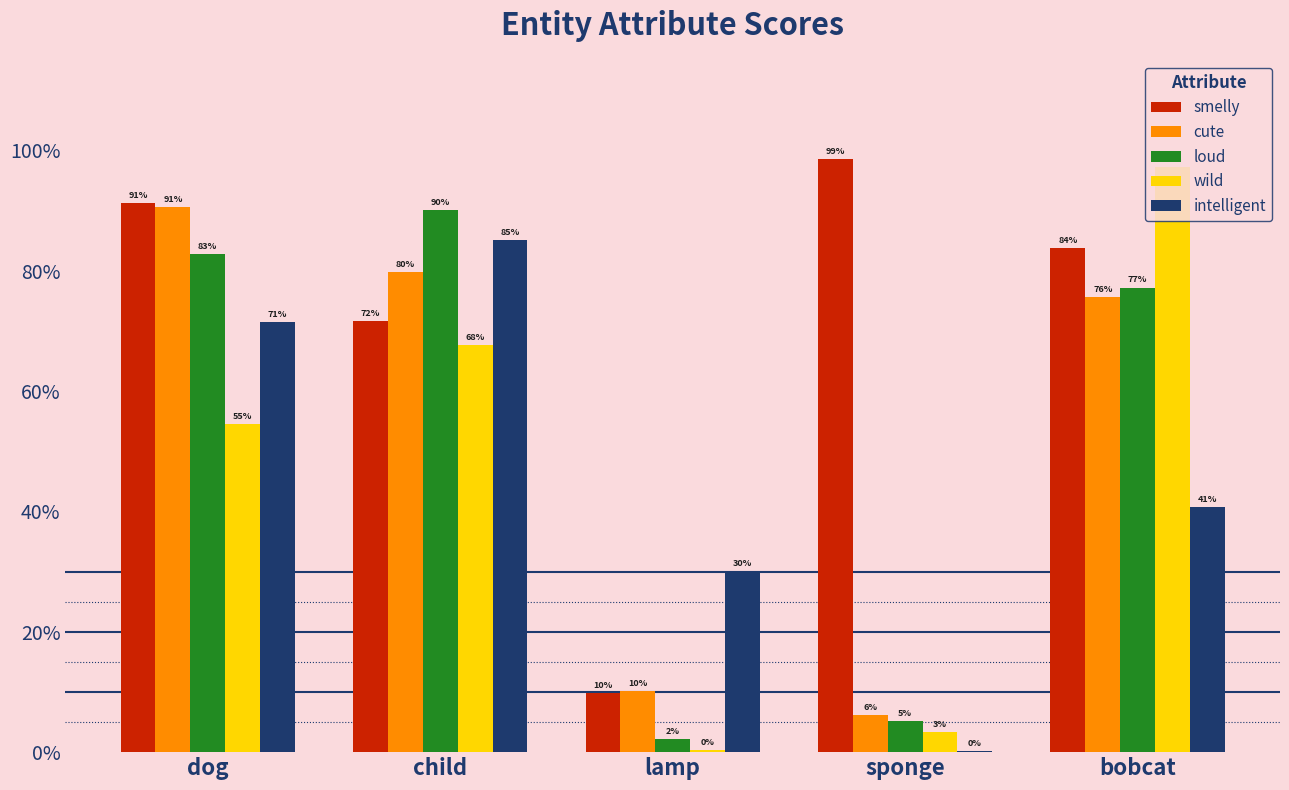

Reading left to right, extract all data points from this chart.

smelly: dog=0.9	child=0.7	lamp=0.1	sponge=1.0	bobcat=0.8
cute: dog=0.9	child=0.8	lamp=0.1	sponge=0.1	bobcat=0.8
loud: dog=0.8	child=0.9	lamp=0.0	sponge=0.1	bobcat=0.8
wild: dog=0.5	child=0.7	lamp=0.0	sponge=0.0	bobcat=1.0
intelligent: dog=0.7	child=0.9	lamp=0.3	sponge=0.0	bobcat=0.4